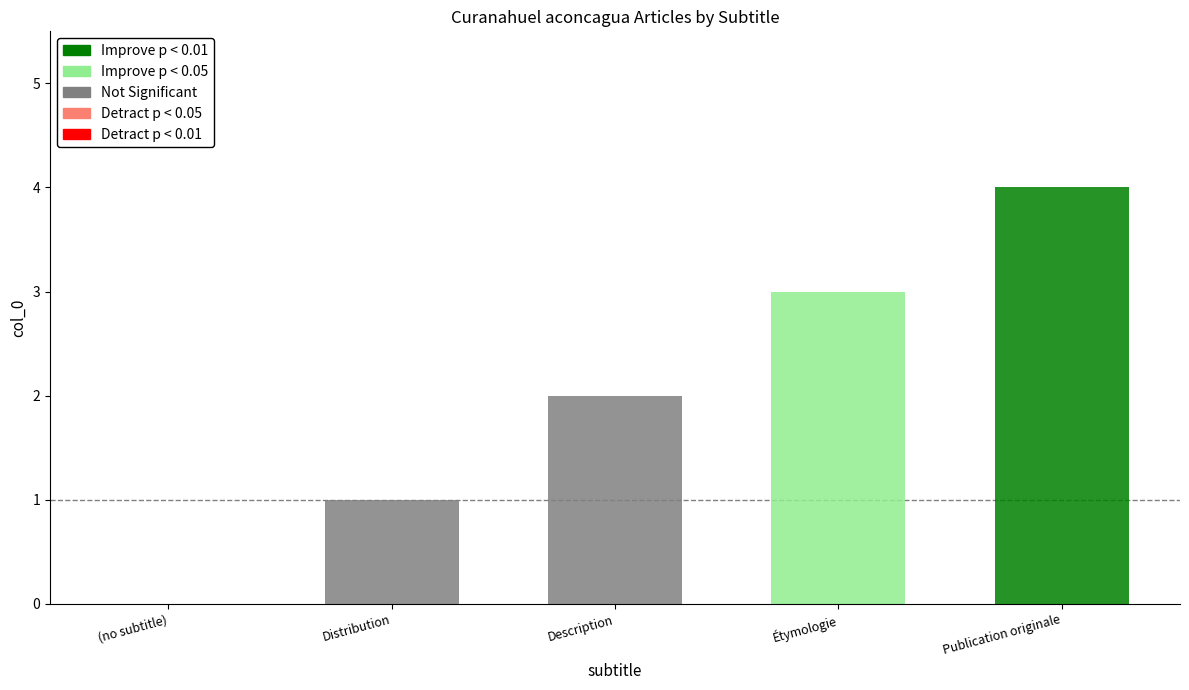

What is the change in value from Distribution to Description?

+1